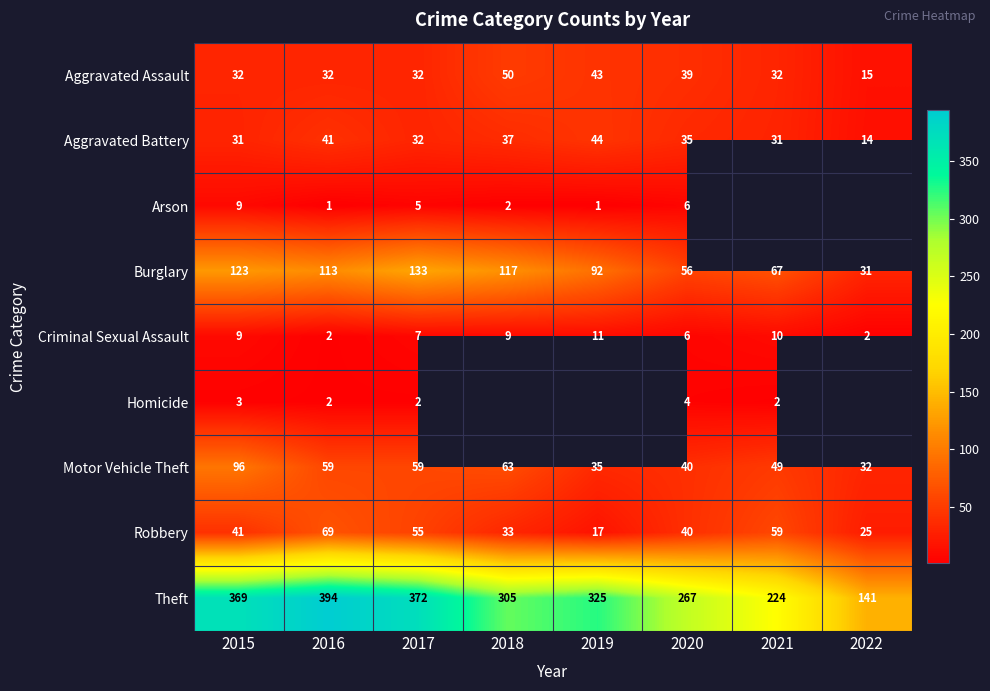

How many data points in Criminal Sexual Assault are less than 9?

4